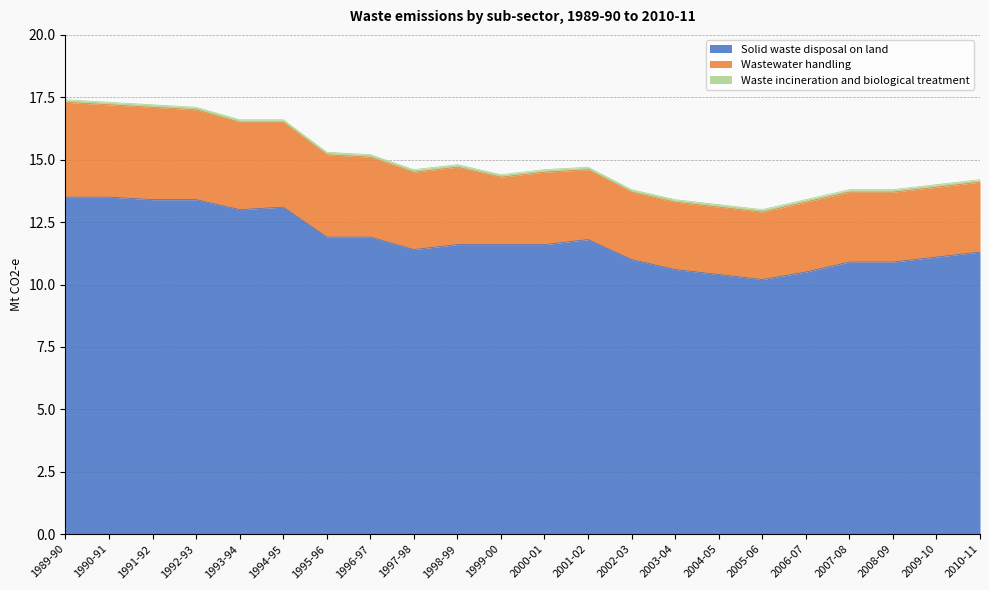

Which category has the highest value across all series?

1989-90